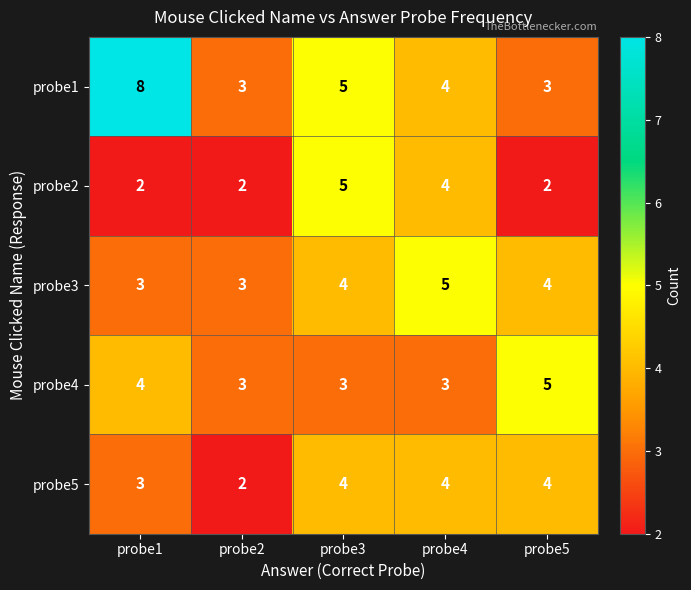

What is the highest value of the probe5 series?

4